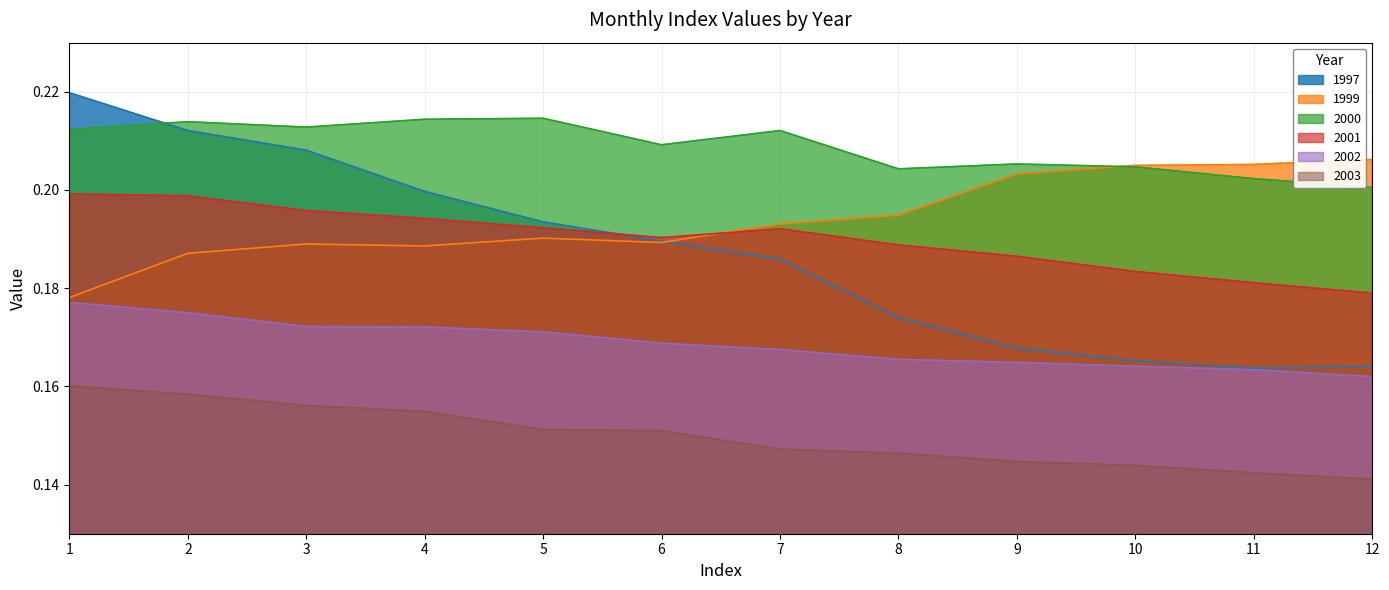

Rank the series at 5 from lowest to highest value.

2003, 2002, 1999, 2001, 1997, 2000